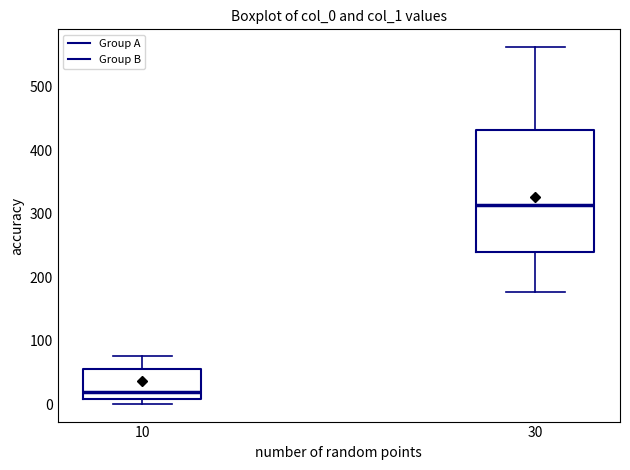

Reading left to right, transcribe this box plot: for each box, give where its median line is, the range the box spans, and where its two whiskers end, as read against the y-axis. The values are not printed on the chart, so give them approximately, as read against the axis.

10: median 20, box 10 to 60, whiskers 0 to 80
30: median 310, box 240 to 430, whiskers 180 to 560